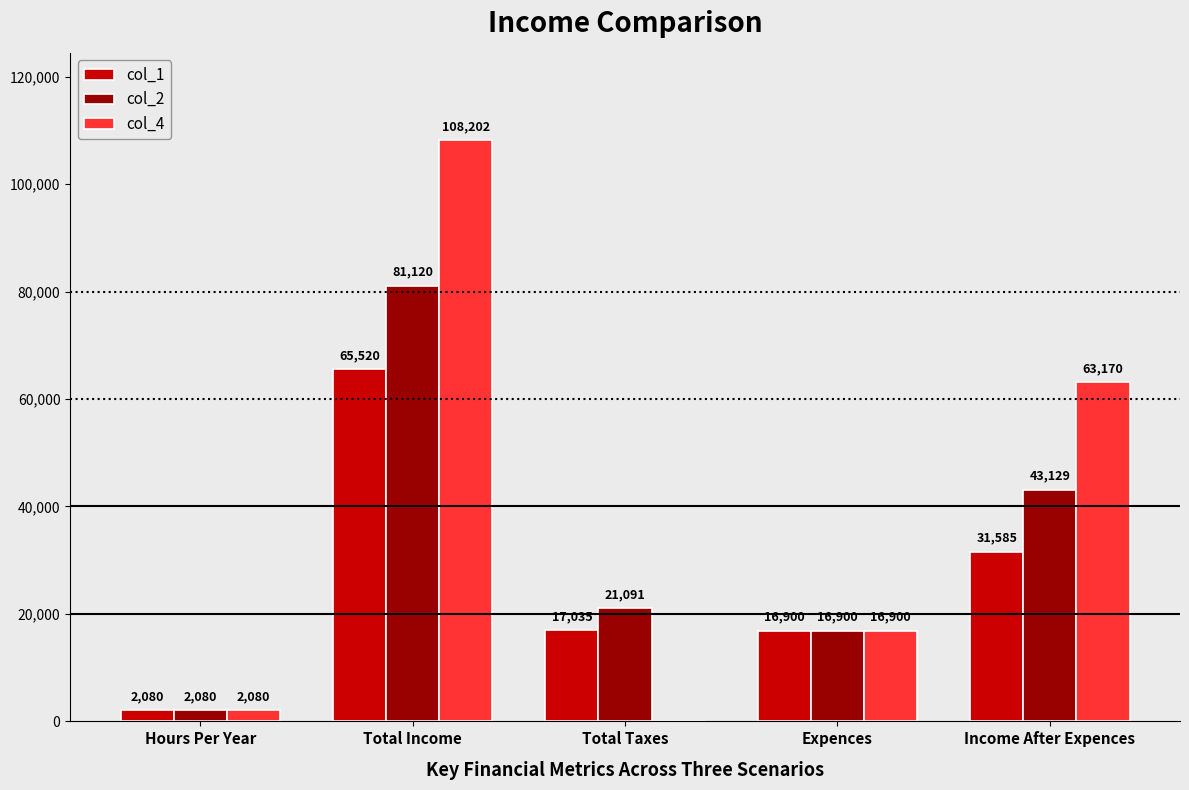

Between Total Taxes and Income After Expences, which series saw the biggest shift?

col_4